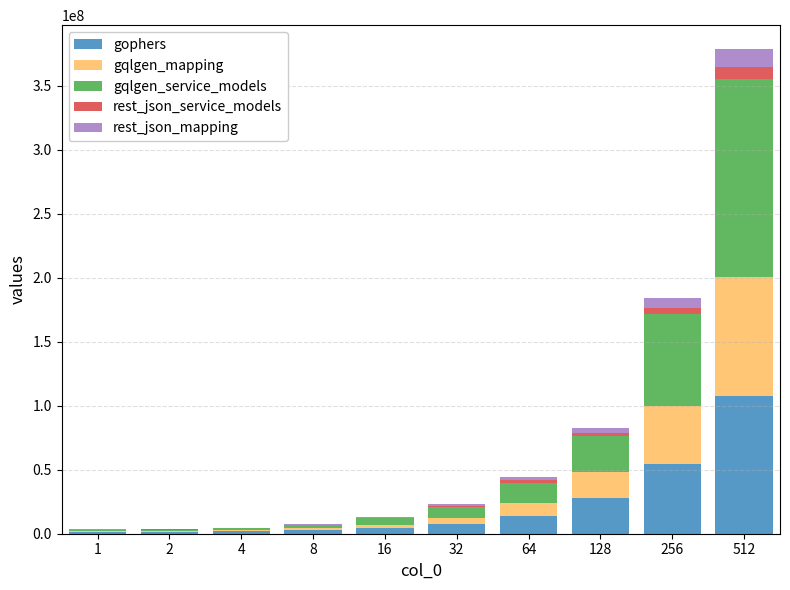

Are the bars grouped side by side (vs. stacked)?

No